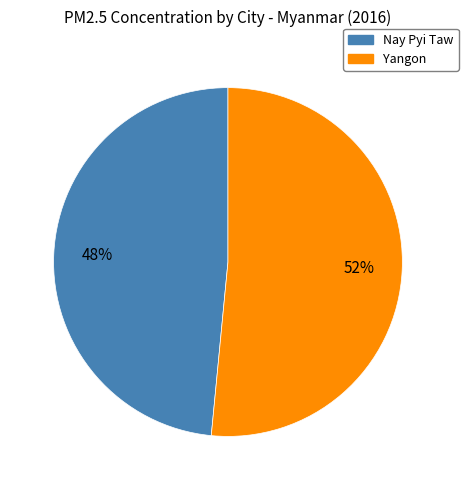

What is the ratio of the value at Yangon to the value at Nay Pyi Taw?

1.1